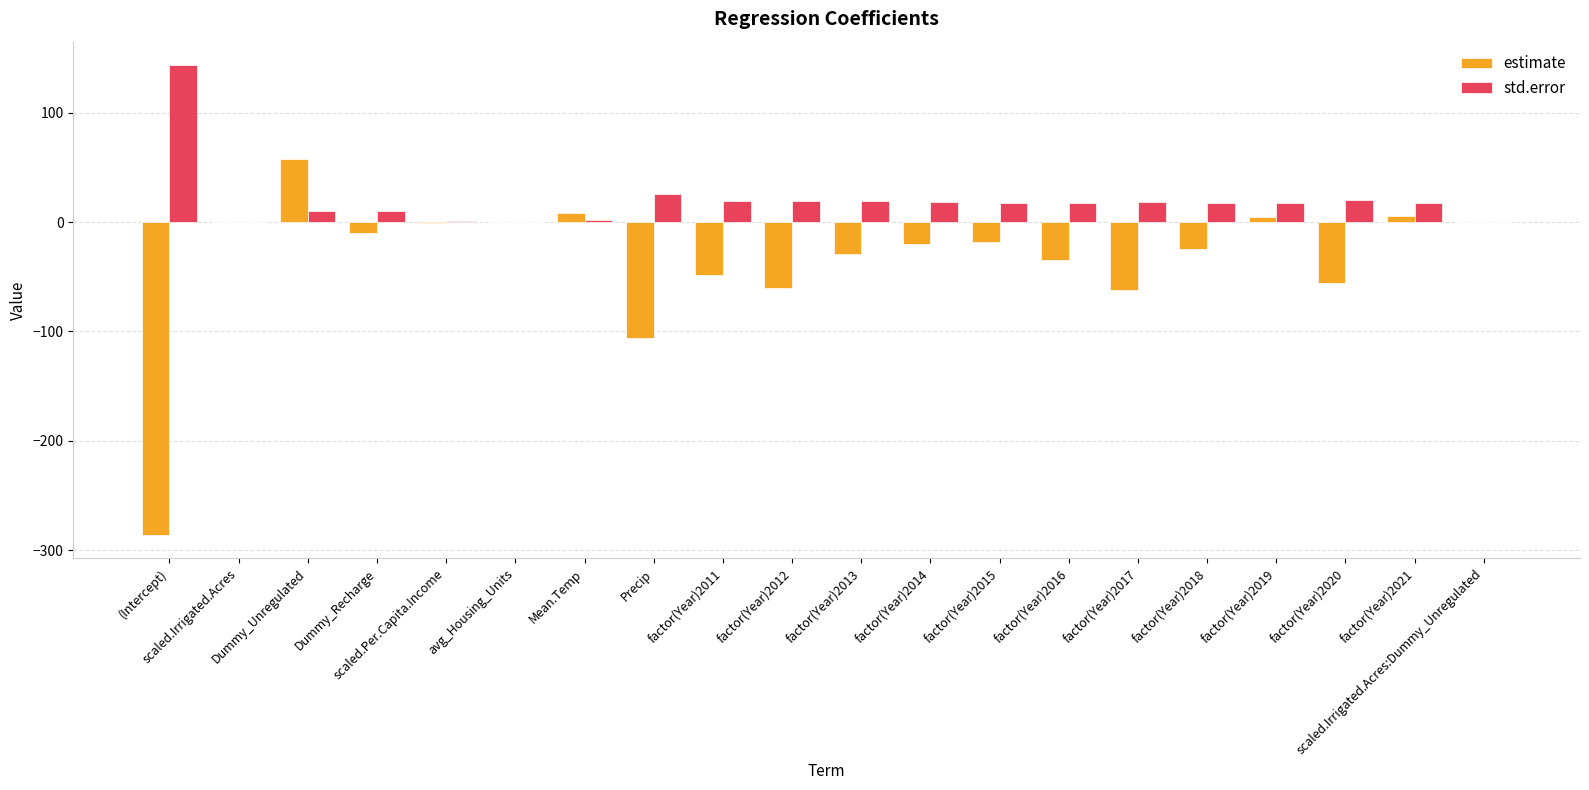

At which label does estimate first exceed -18?

scaled.Irrigated.Acres